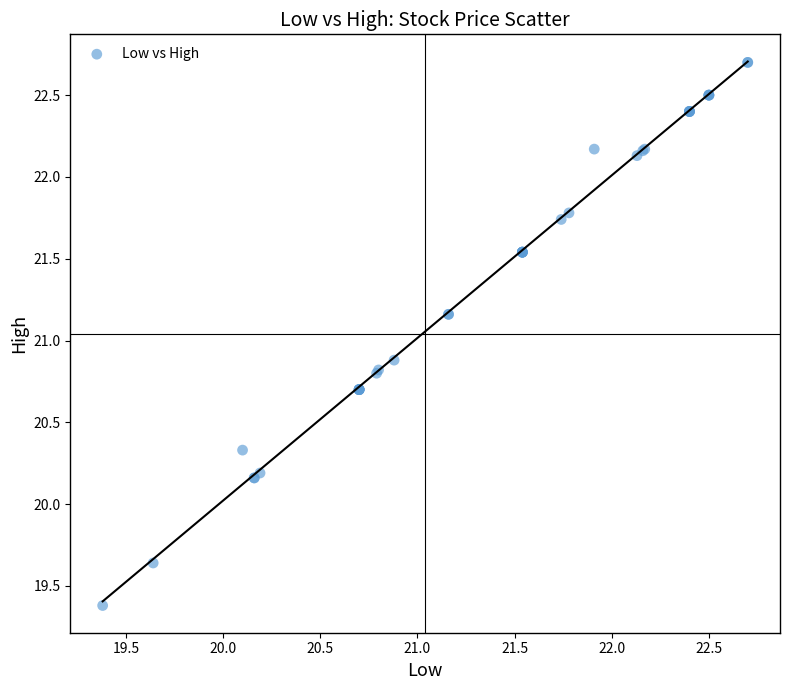

What Y value in the scatter plot is closest to 21?

20.9